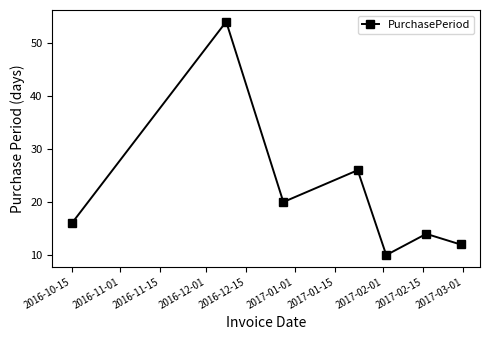

How many points are higher than both their immediate neighbors (excluding endpoints)?

3